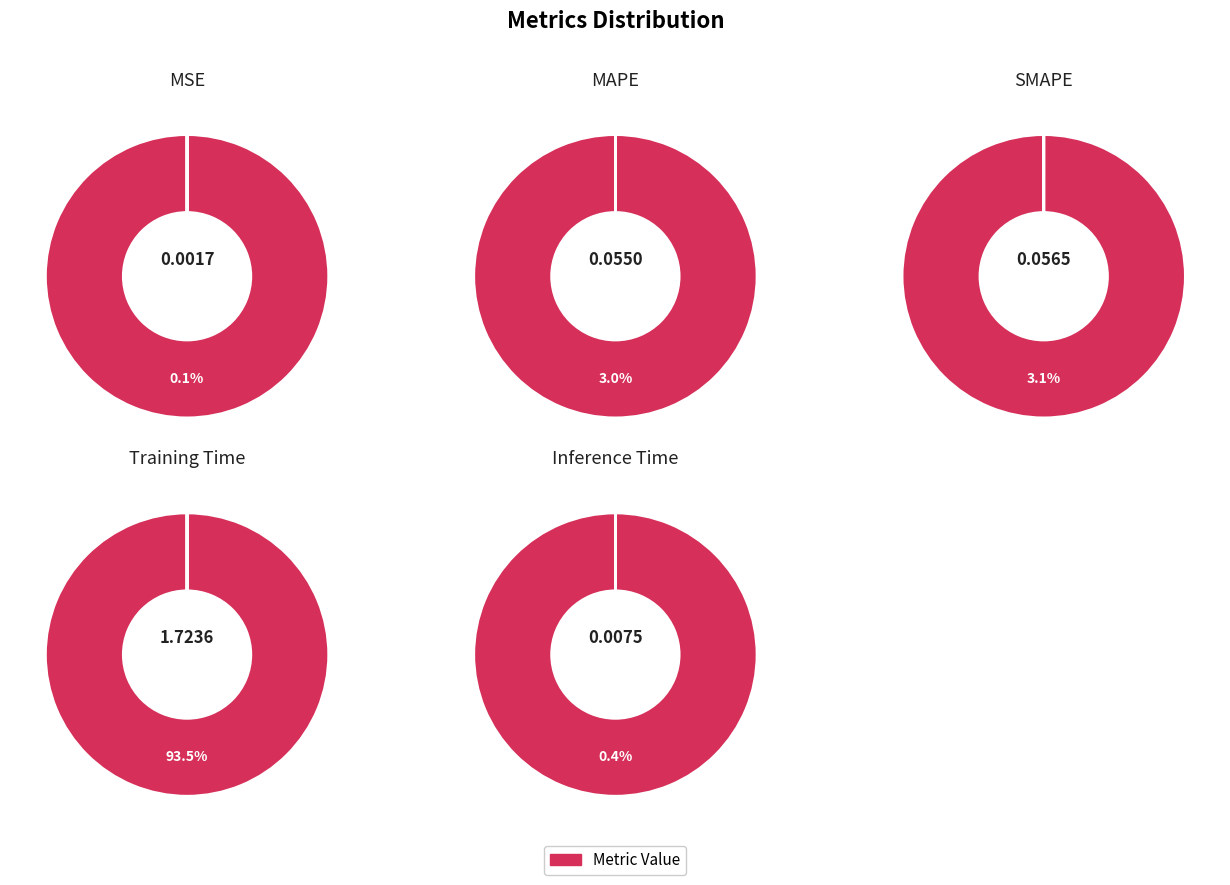

Which has a higher value, MSE or MAPE?

MAPE